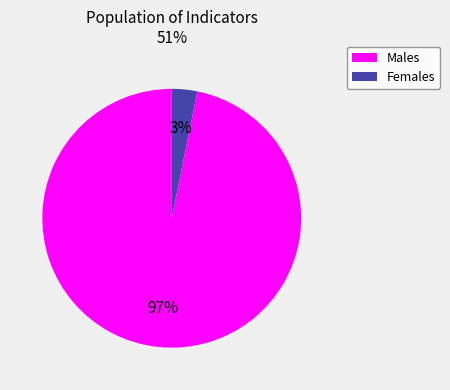

Is there a majority slice in this chart?

Yes